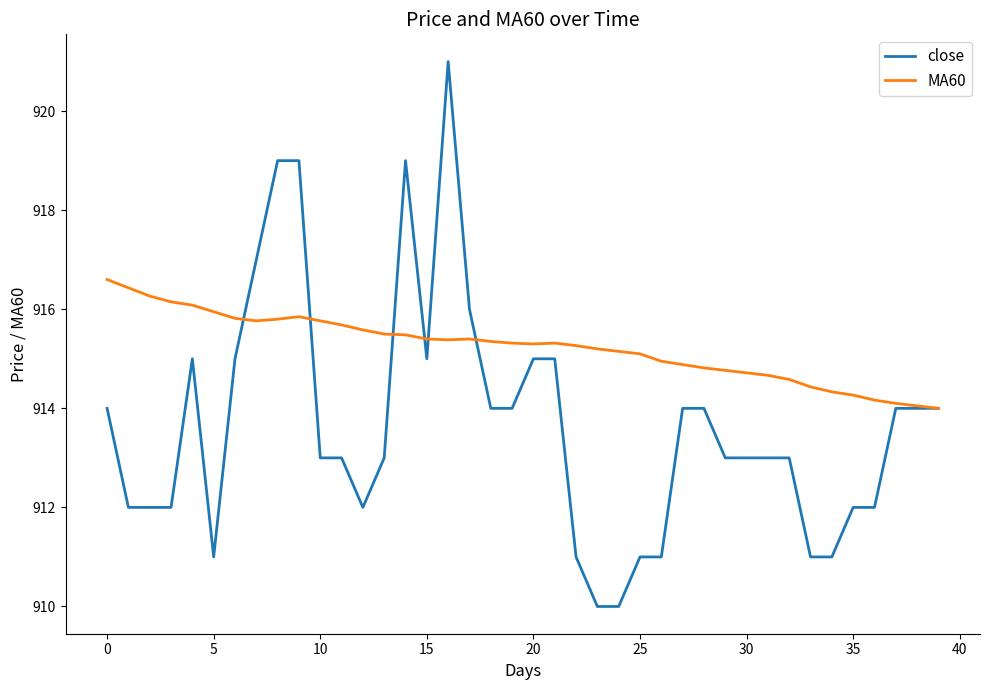

List the series in order of their overall mean, highest first.

MA60, close